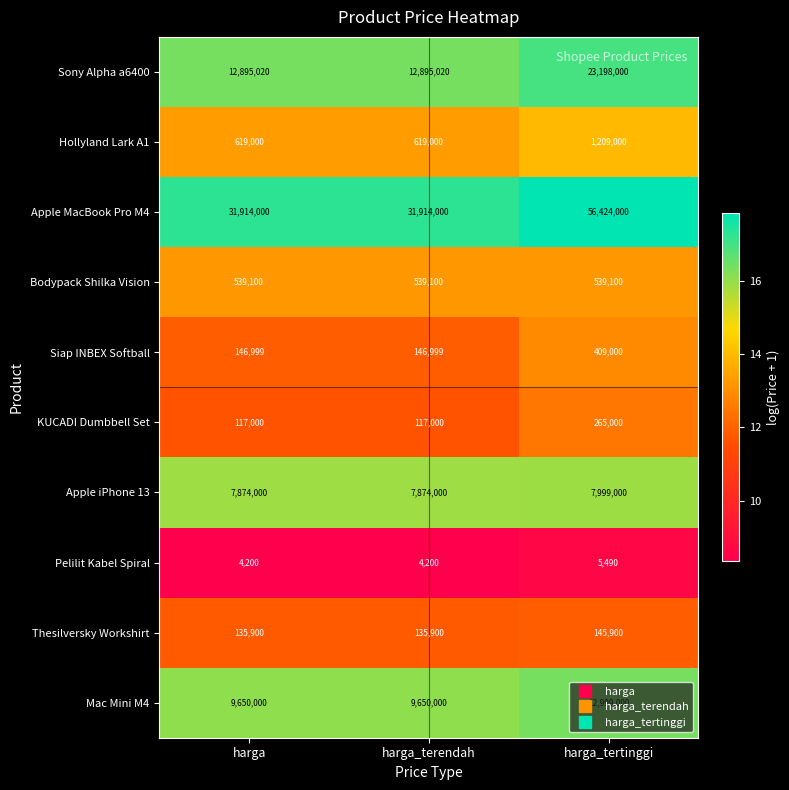

Between harga_terendah and harga_tertinggi, which series saw the biggest shift?

Apple MacBook Pro M4